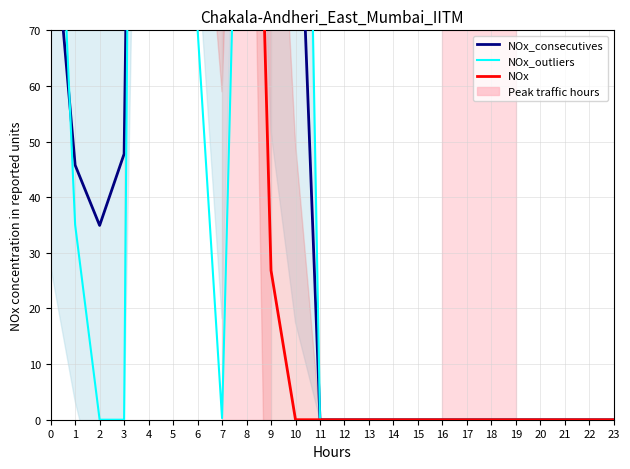

How many distinct data groups are displayed?

3